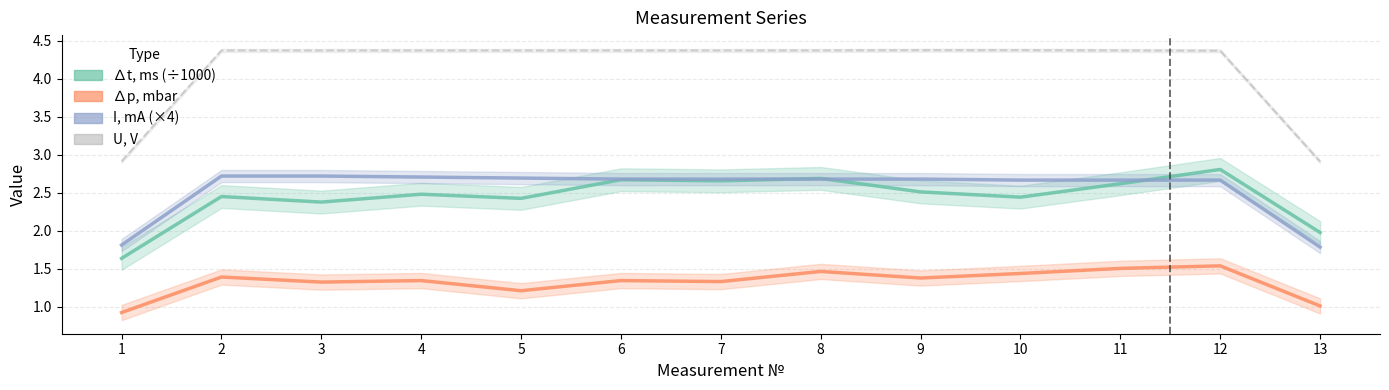

How many lines are shown in the chart?

4